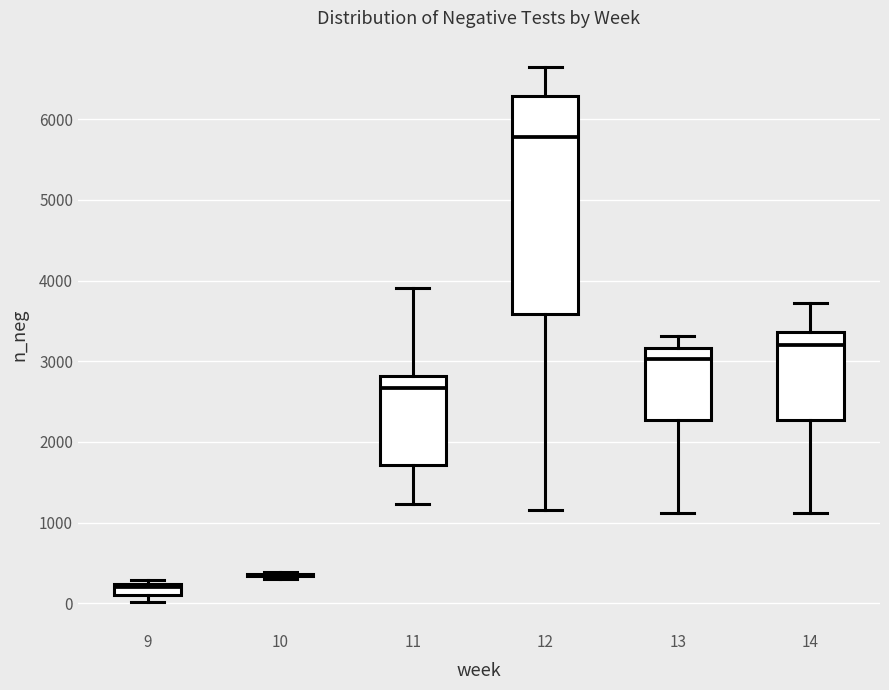

Where is the upper edge of the box at x = 12 on the y-axis? The values are not printed on the chart, so give them approximately, as read against the axis.

6300